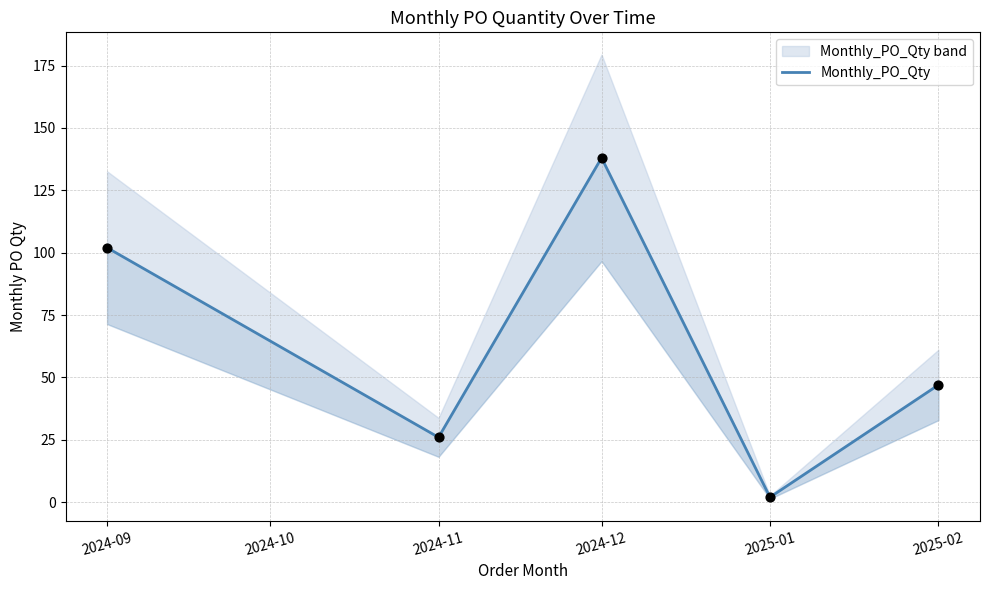

Between 2024-11 and 2024-09, which is larger?

2024-09